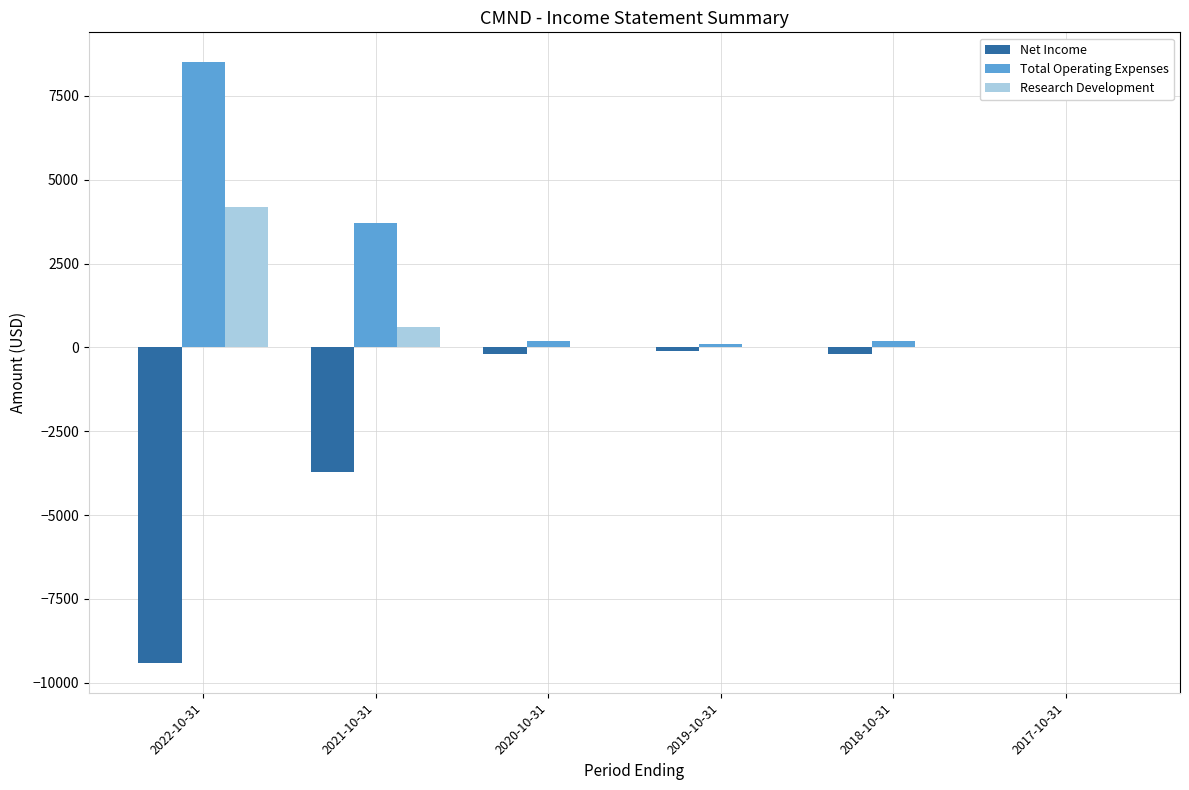

At which category is the sum across all series the highest?

2022-10-31